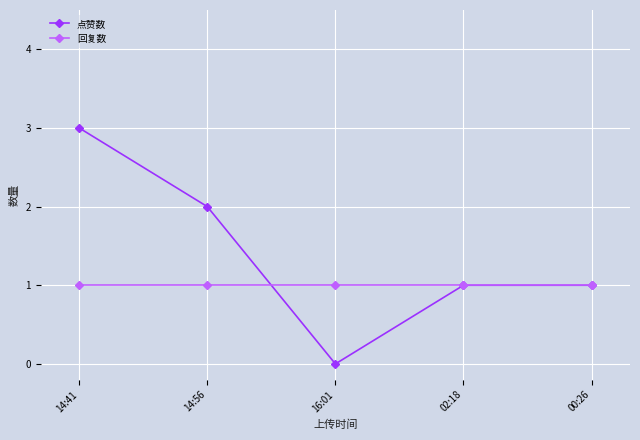

What is the value of the 点赞数 point at the 2nd from the left?

2